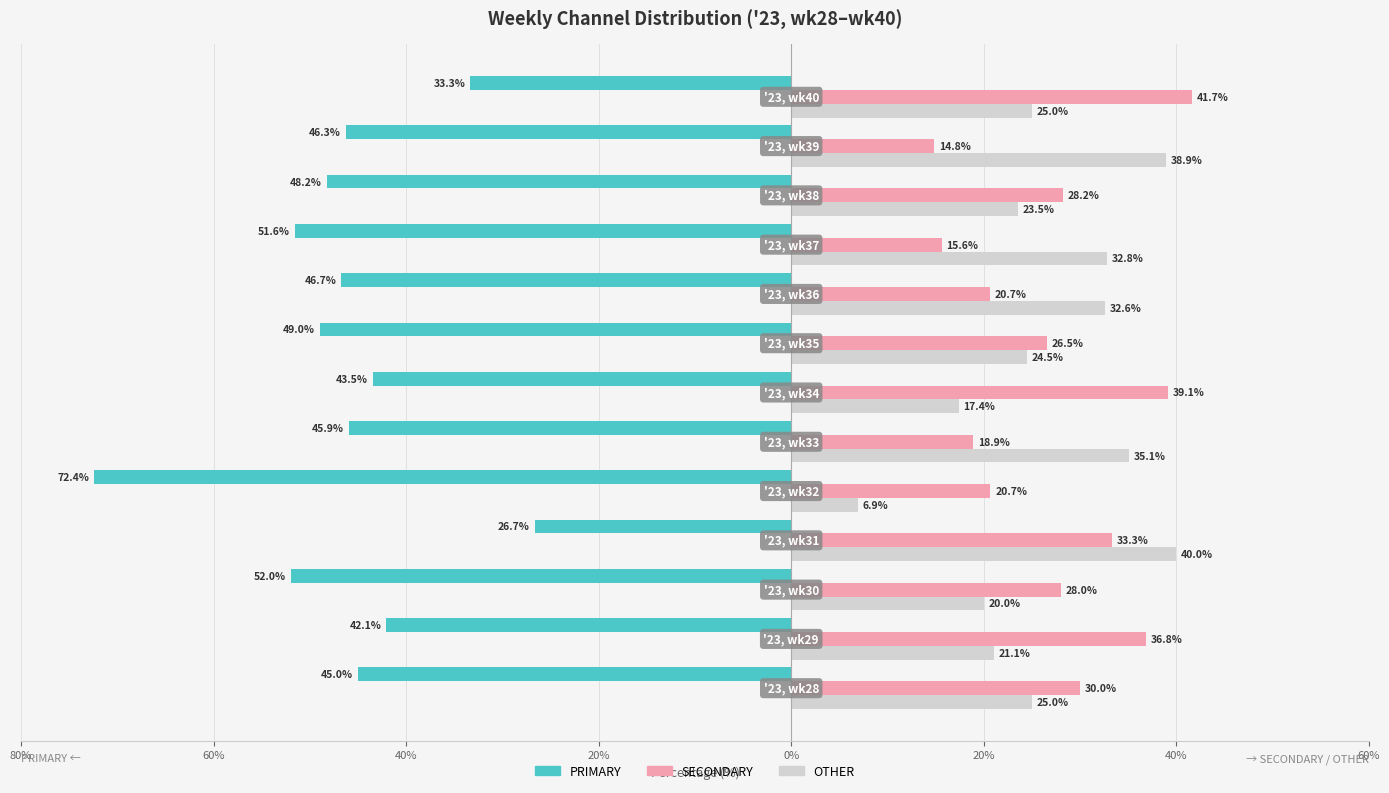

What are all the series names shown in the legend?

PRIMARY, SECONDARY, OTHER